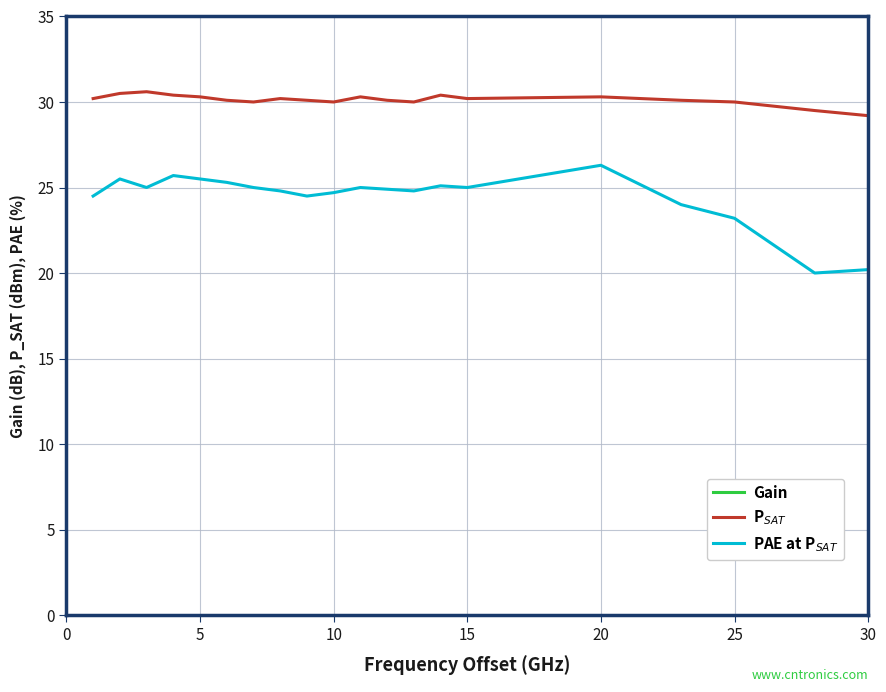

How many series are shown in this chart?

3